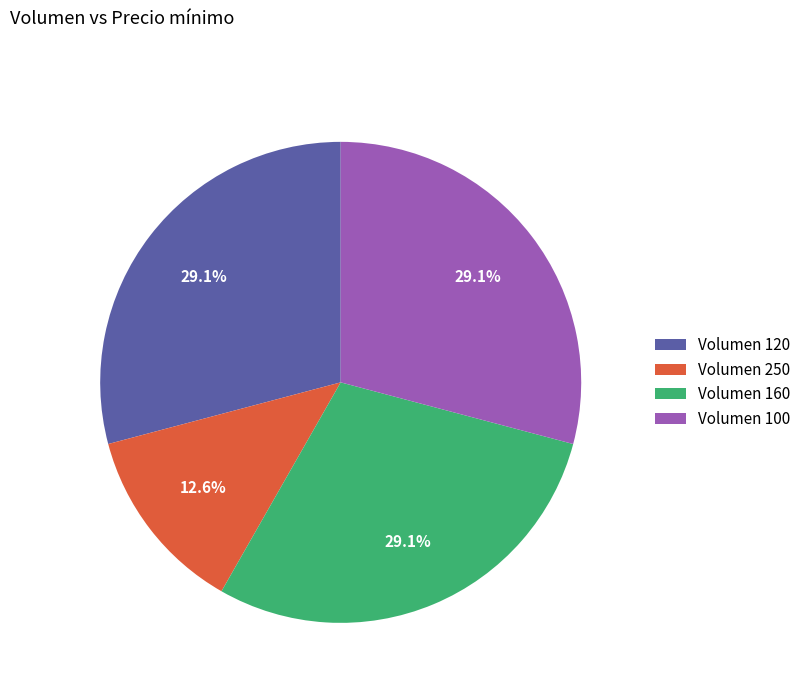

Approximately how many times larger is the value at Volumen 250 compared to Volumen 100?

0.4